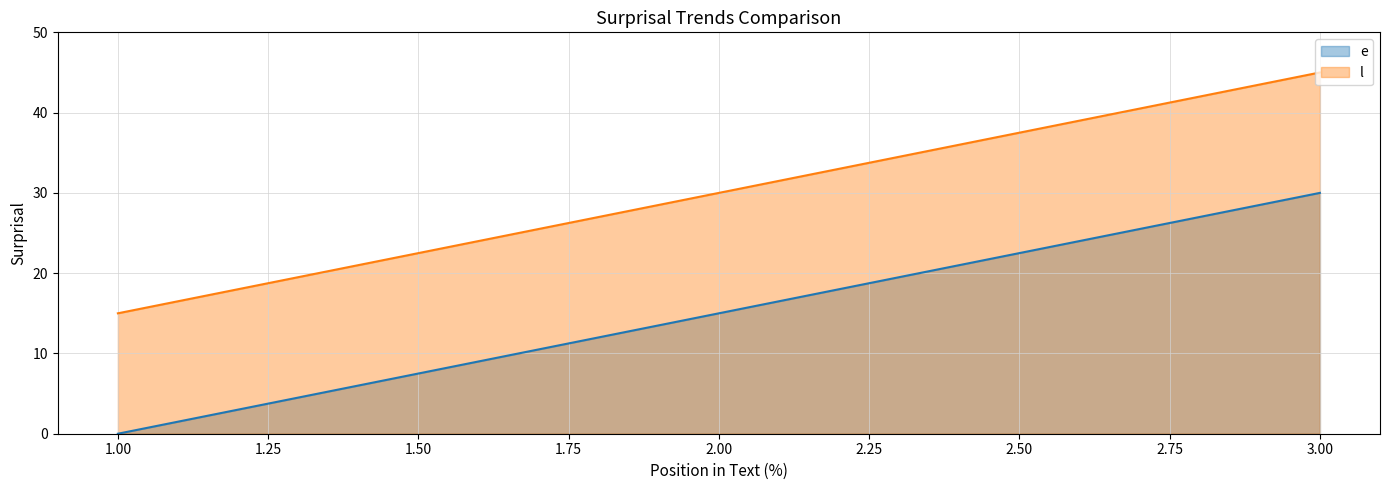

Which series has the widest spread of values?

e